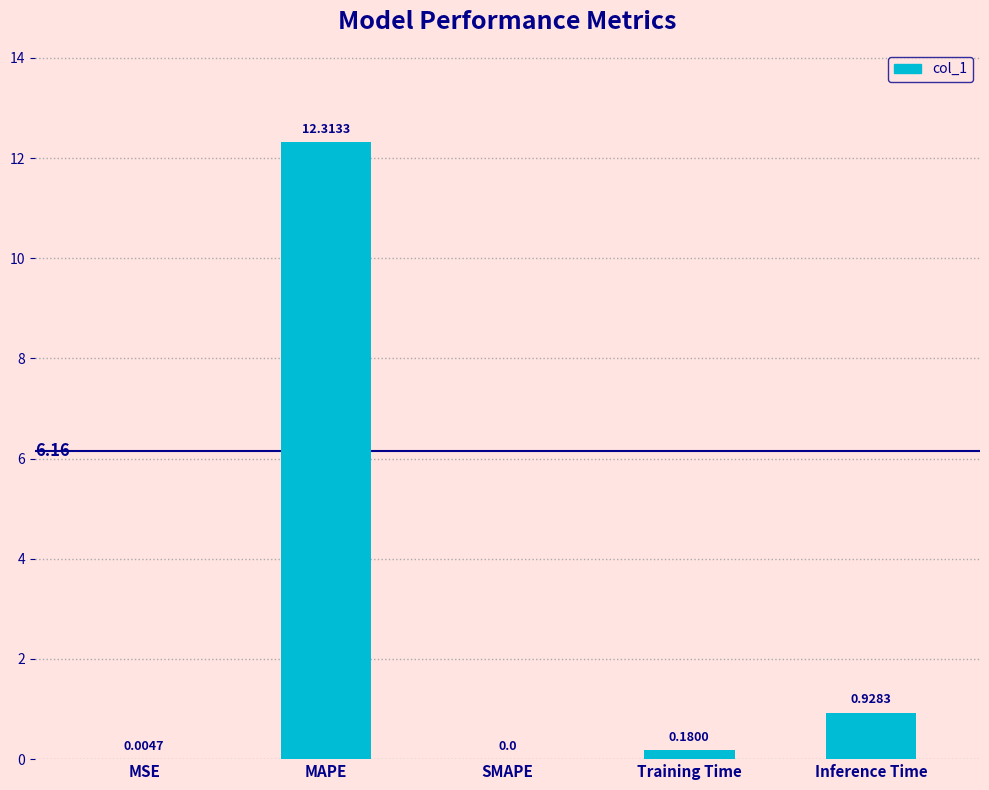

Is it true that the value at SMAPE is 0.0?

True